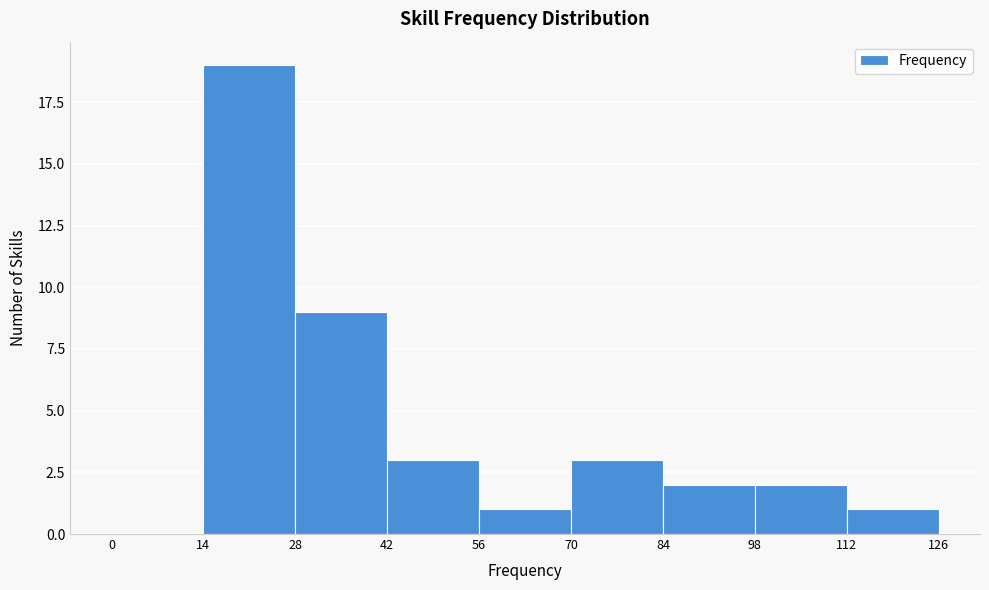

Reading left to right, list every bar in this chart as the range it spans on the x-axis followed by its height. The values are not printed on the chart, so give them approximately, as read against the axis.

0 to 14: 0
14 to 28: 19
28 to 42: 9
42 to 56: 3
56 to 70: 1
70 to 84: 3
84 to 98: 2
98 to 112: 2
112 to 126: 1